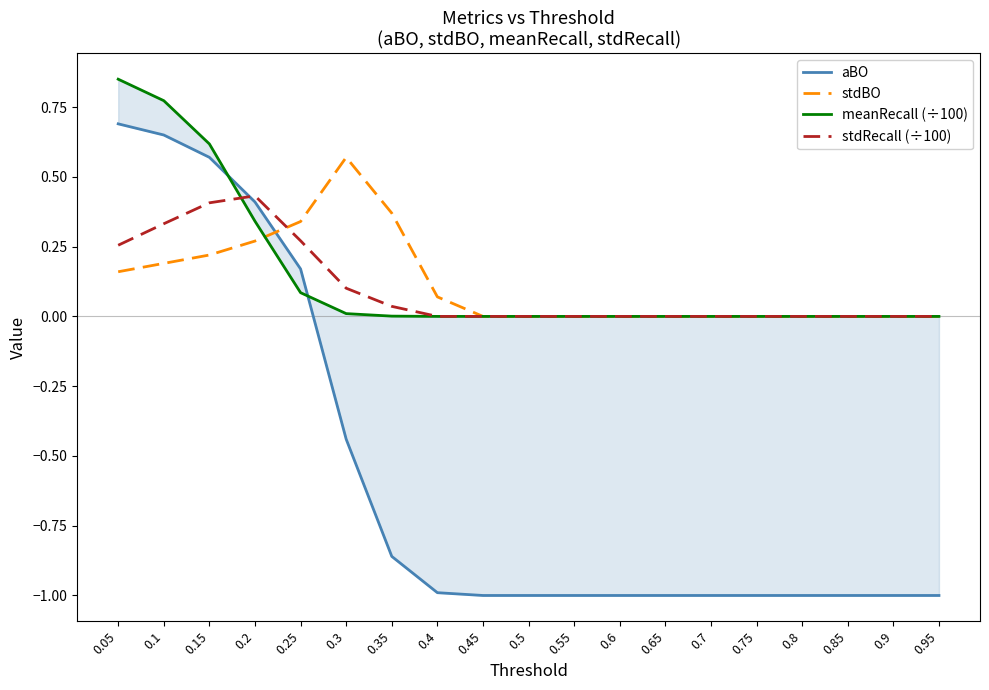

True or false: meanRecall (÷100) has more than 2 interior local peaks.

False